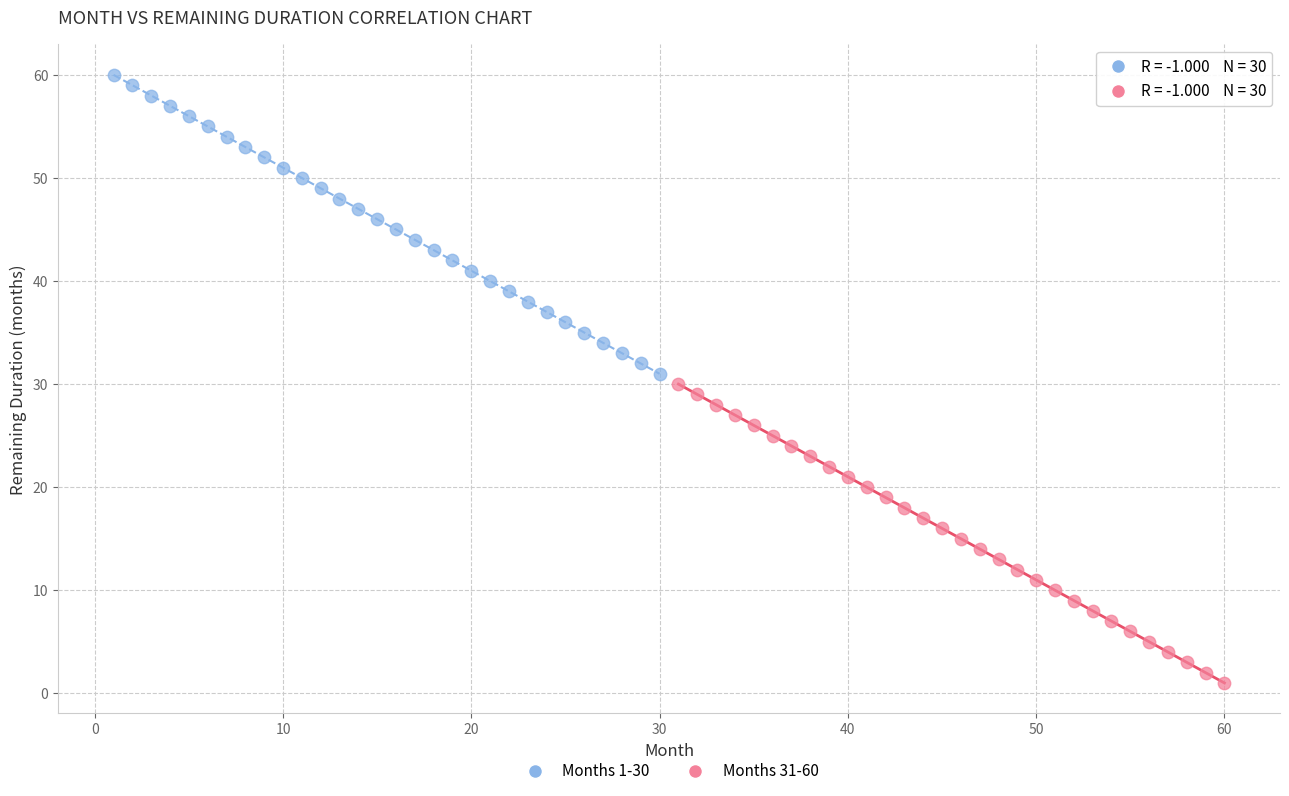

Which series contains the lowest Y value?

Months 31-60